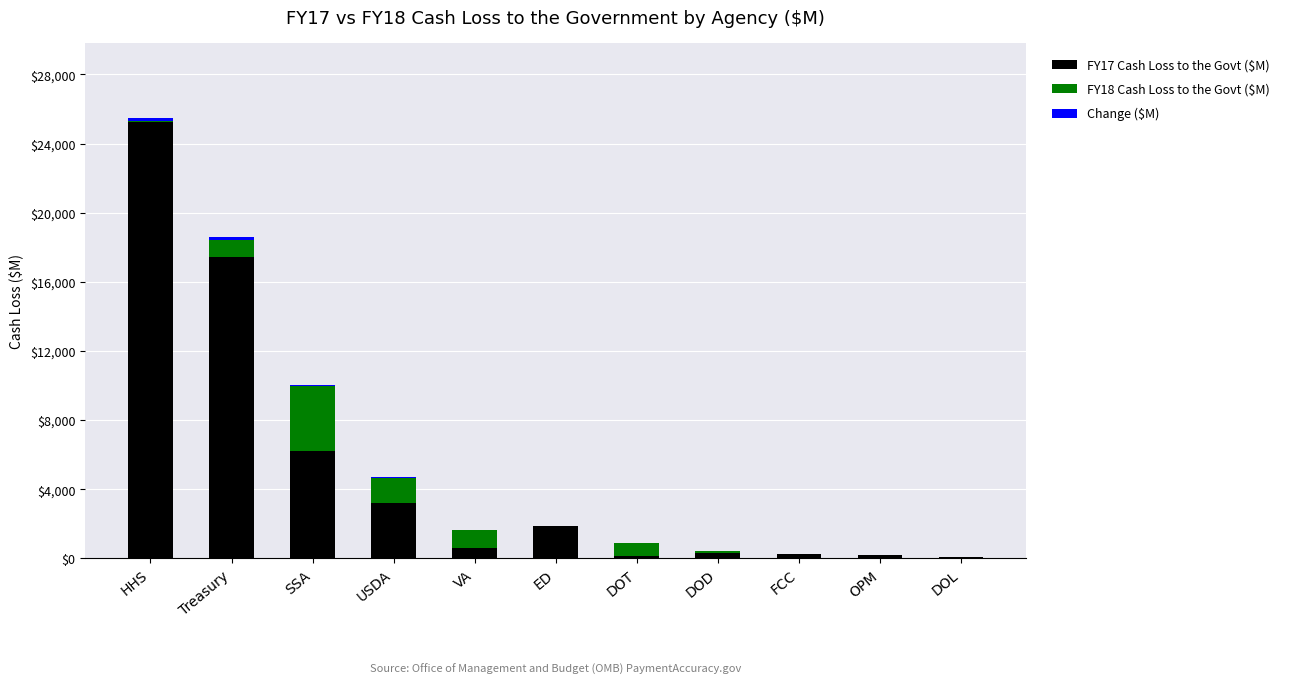

True or false: FY17 Cash Loss to the Govt ($M) has a value of 3198.7 at USDA.

True